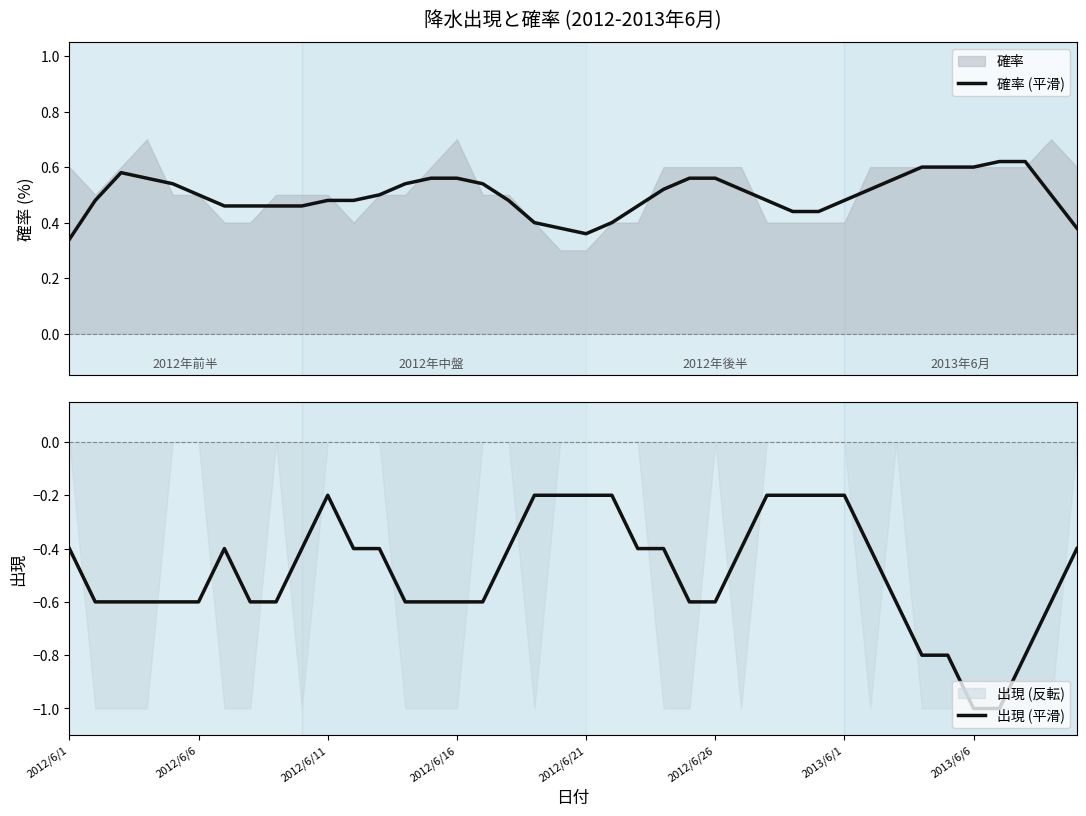

True or false: 出現 (平滑) has a value of -0.1 at 2012/6/1.

False